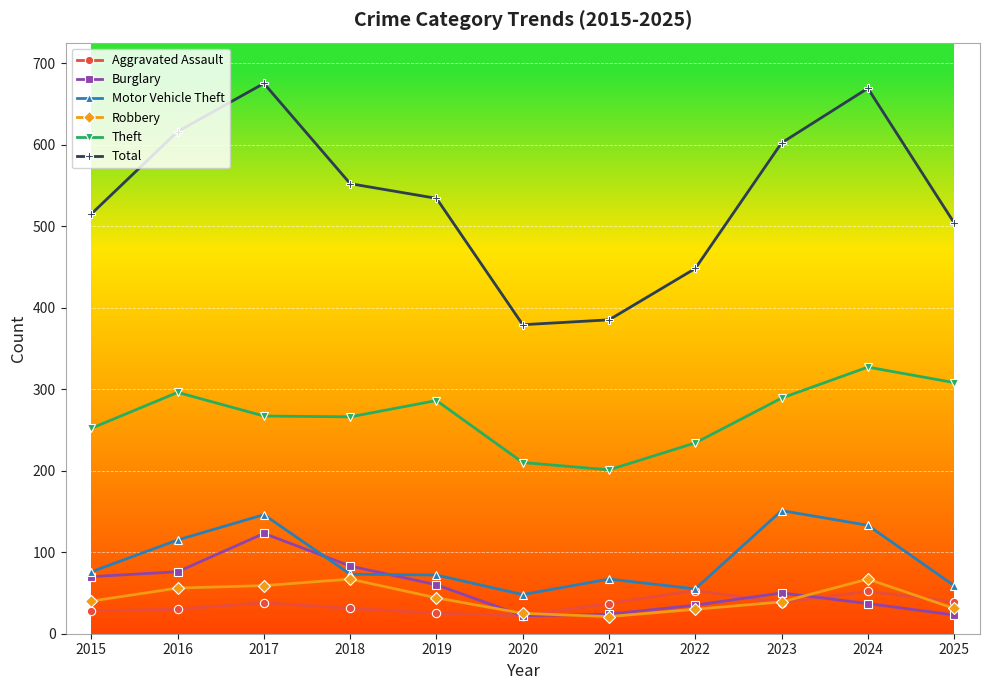

In Total, how many points are lower than both neighbors (excluding endpoints)?

1